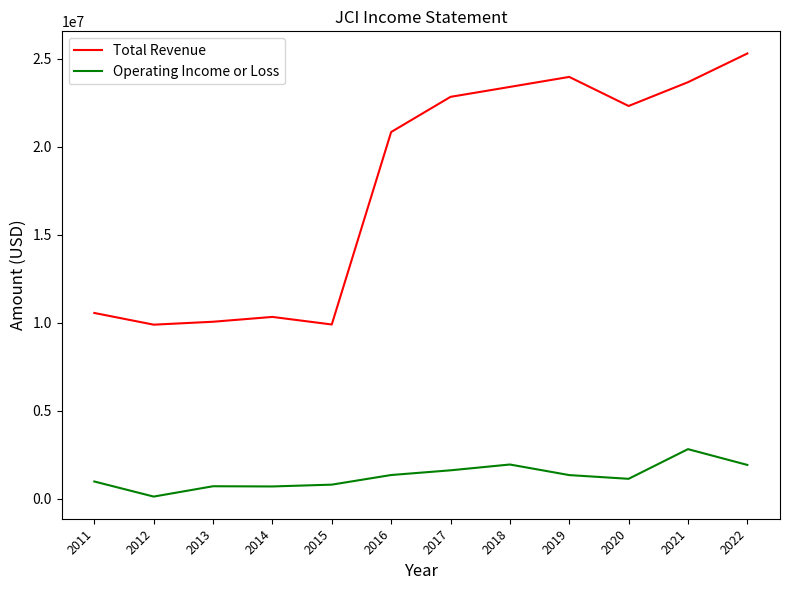

Which series has the largest total across all categories?

Total Revenue